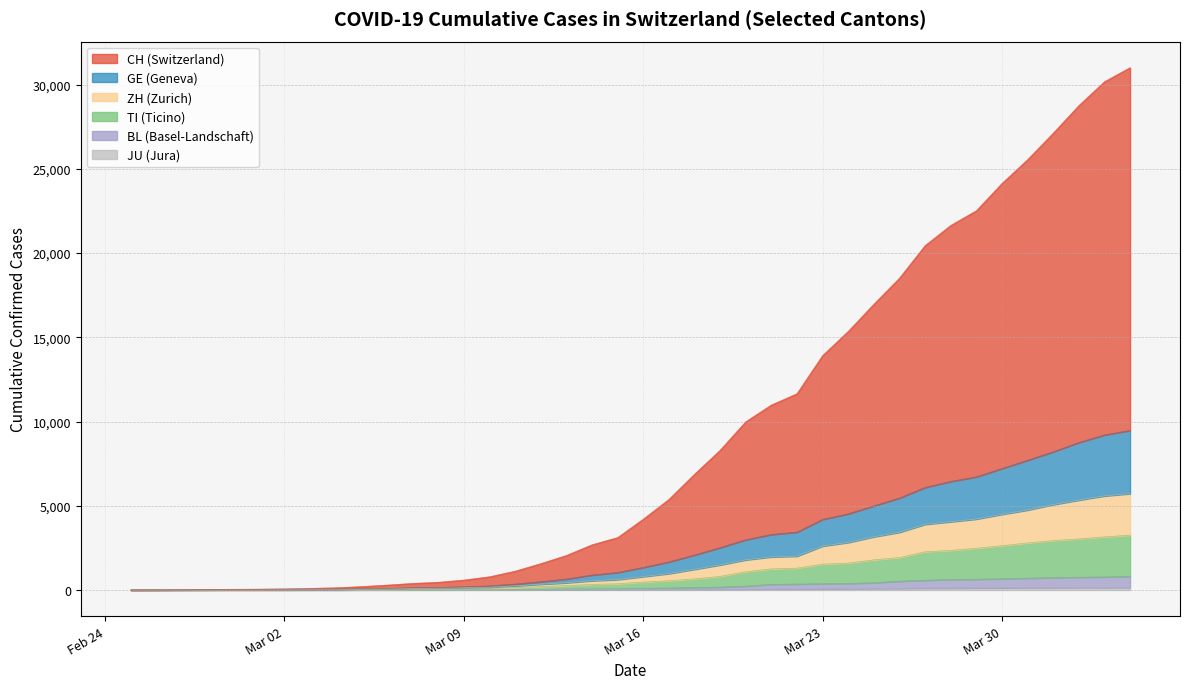

Is it true that TI equals 1295 at 2020-03-22?

True